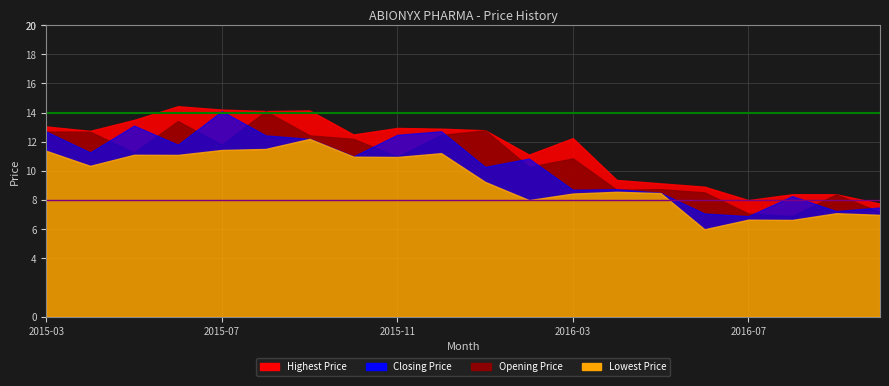

Rank the series by their maximum value, from lowest to highest.

Lowest Price, Opening Price, Closing Price, Highest Price